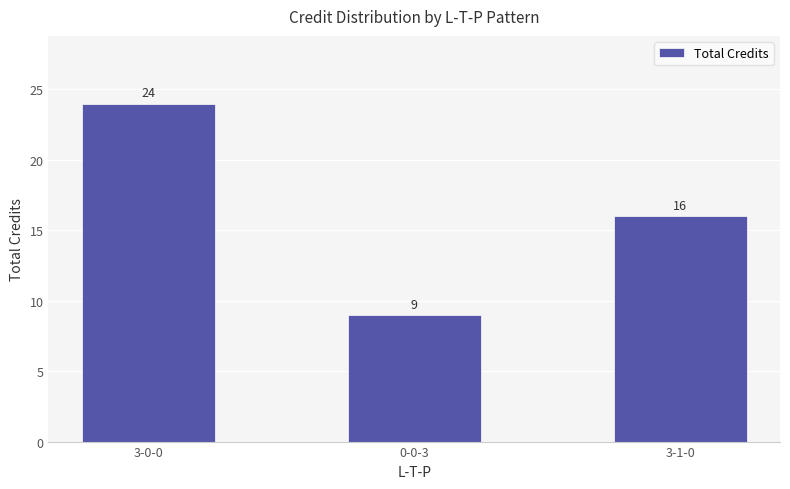

What is the difference between the maximum and second lowest values?

8